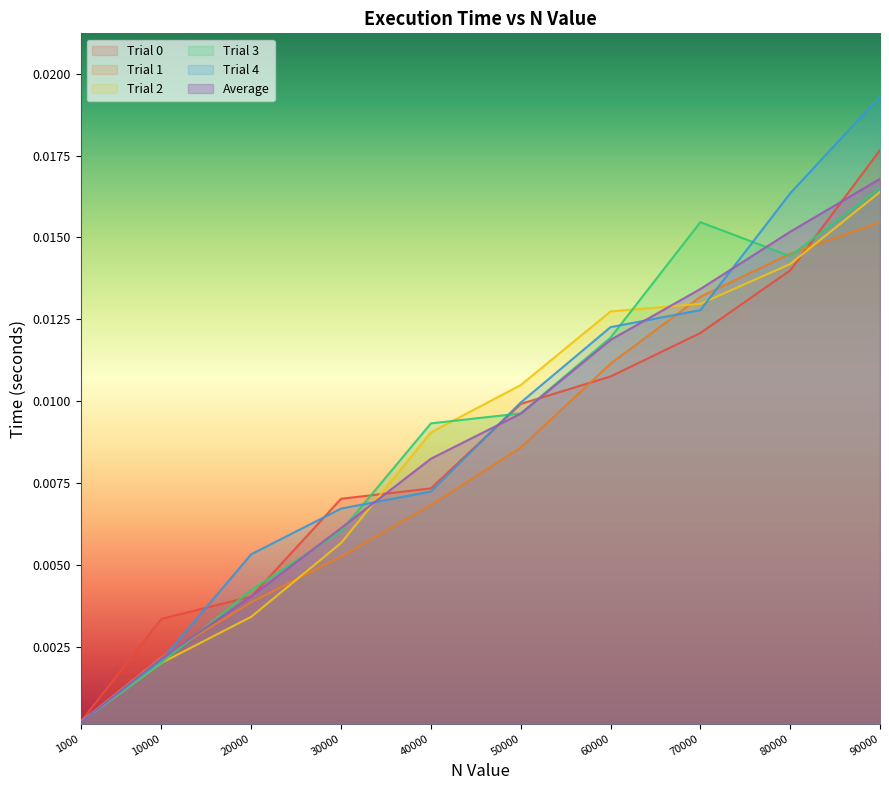

Where do Trial 3 and Trial 1 first cross each other?

10000 and 20000